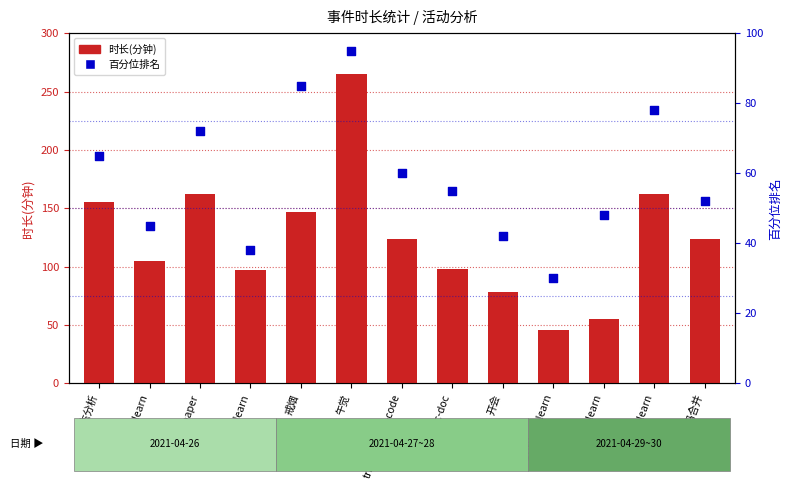

Which series reaches the maximum Y coordinate?

时长(分钟)